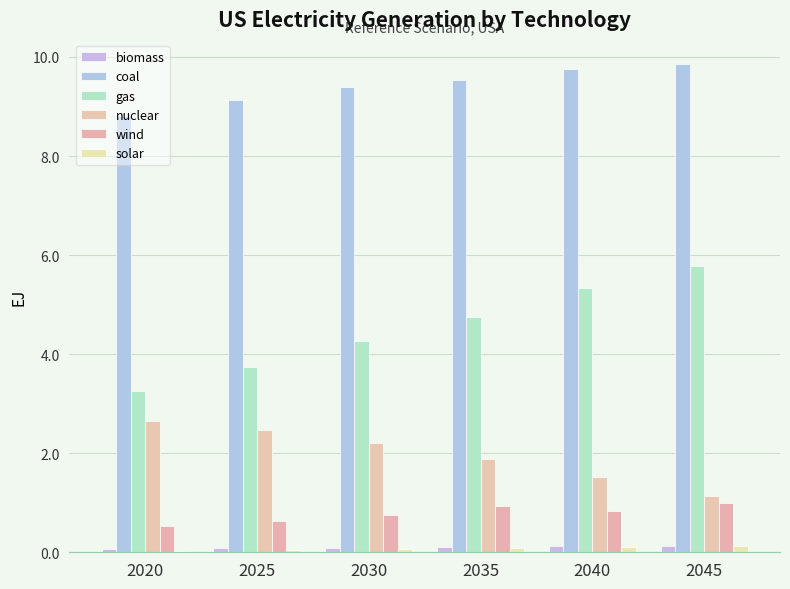

What are all the series names shown in the legend?

biomass, coal, gas, nuclear, wind, solar